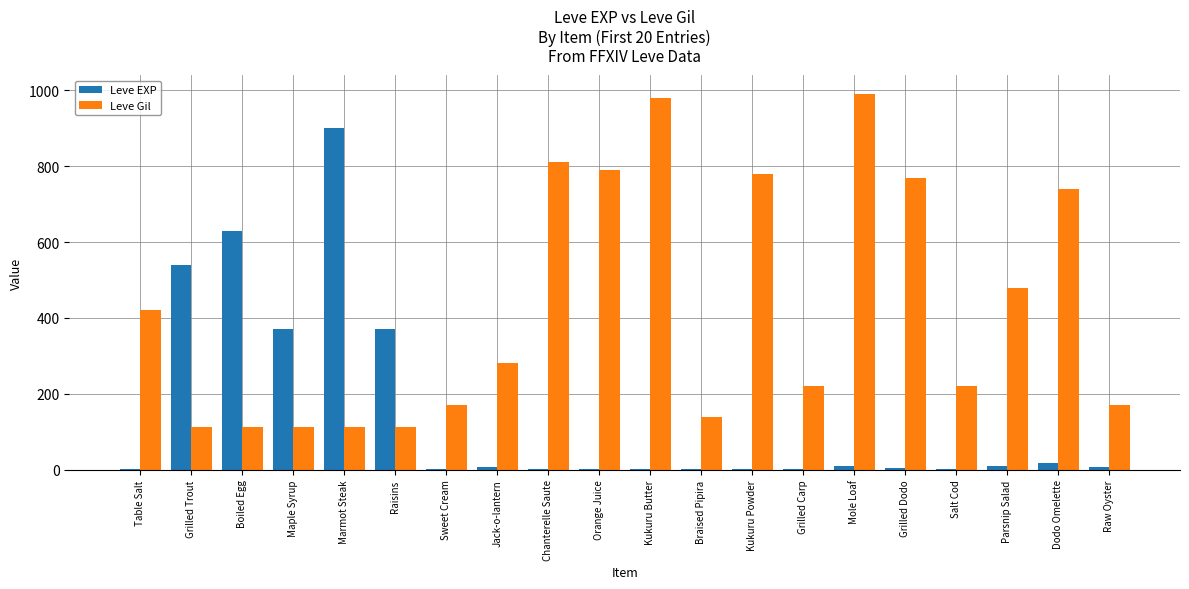

Which series has the largest range (max minus min)?

Leve EXP